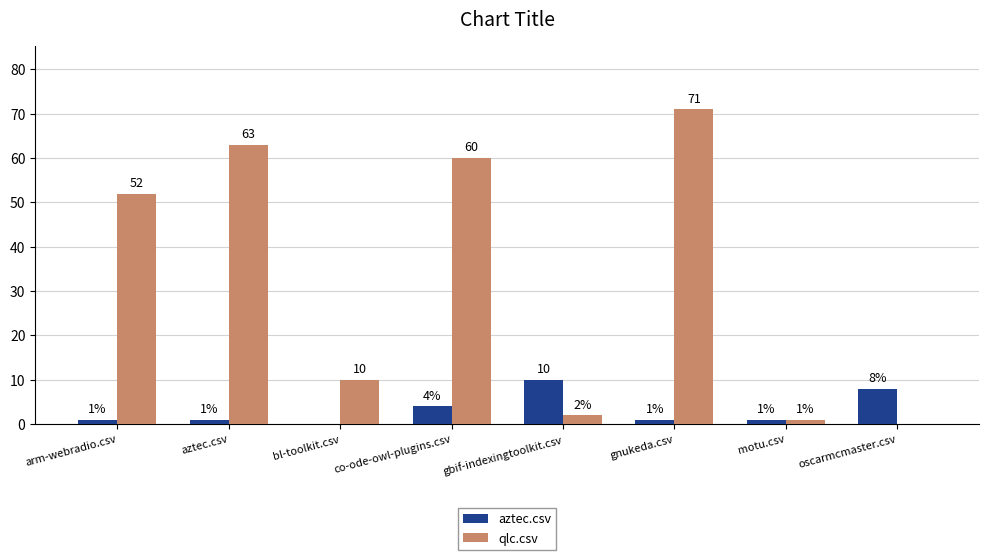

Between arm-webradio.csv and aztec.csv, which series saw the biggest shift?

qlc.csv